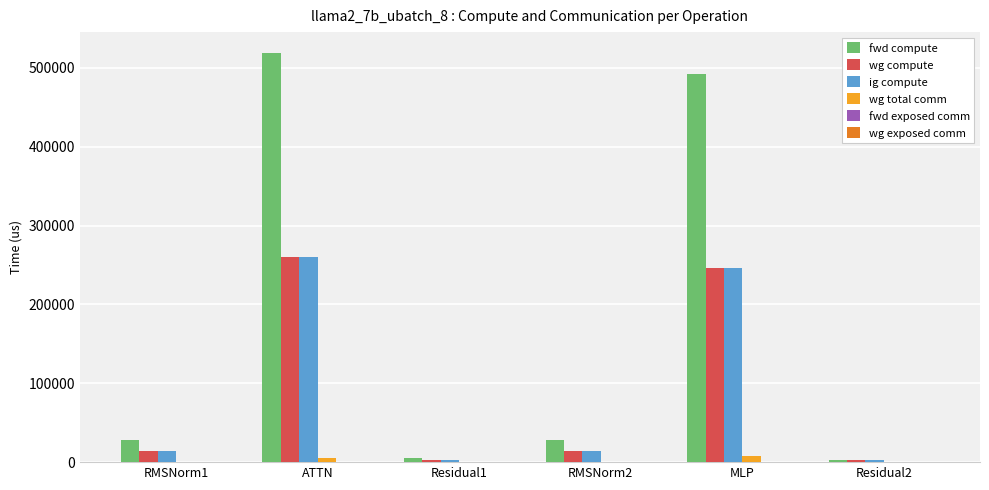

Is the value of fwd compute at ATTN greater than the value of ig compute at Residual2?

Yes